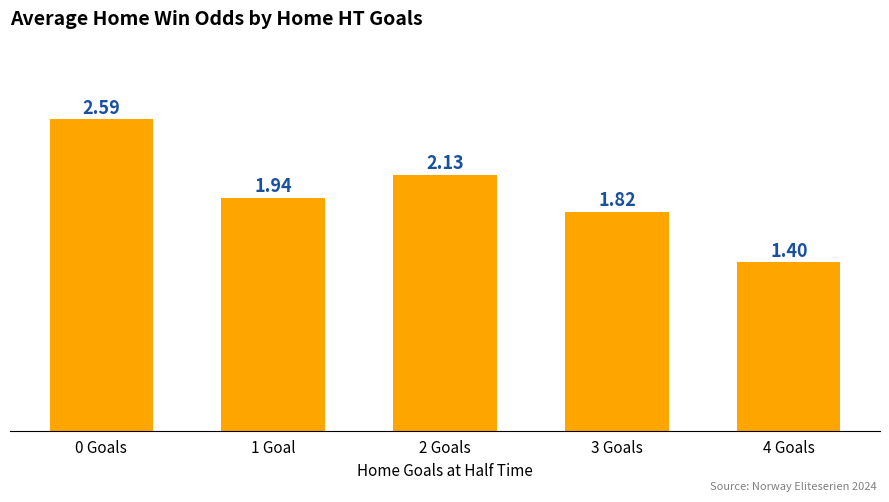

What is the difference between the maximum and minimum values?

1.2